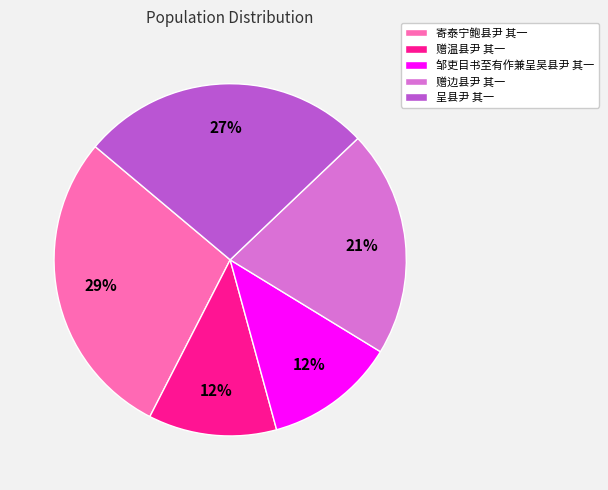

To the nearest percent, what is the average slice percentage?

20%